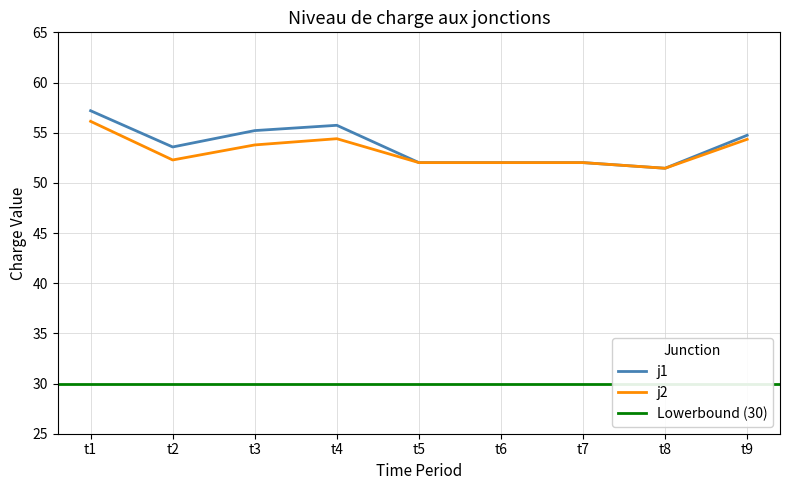

Which series has the widest spread of values?

j1